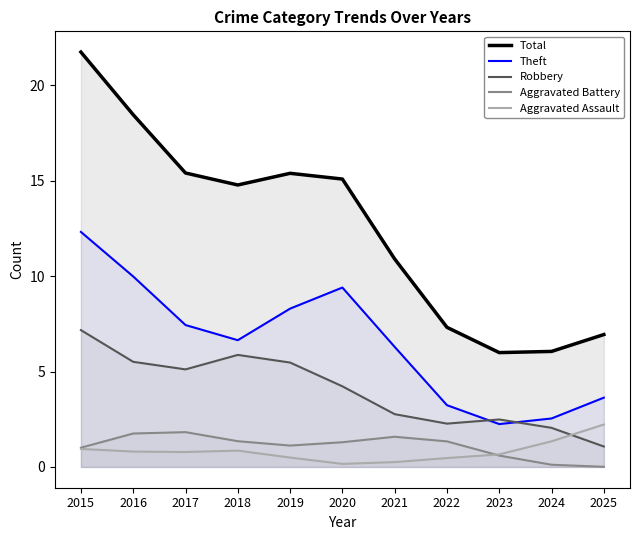

True or false: Theft and Total intersect in this chart.

False